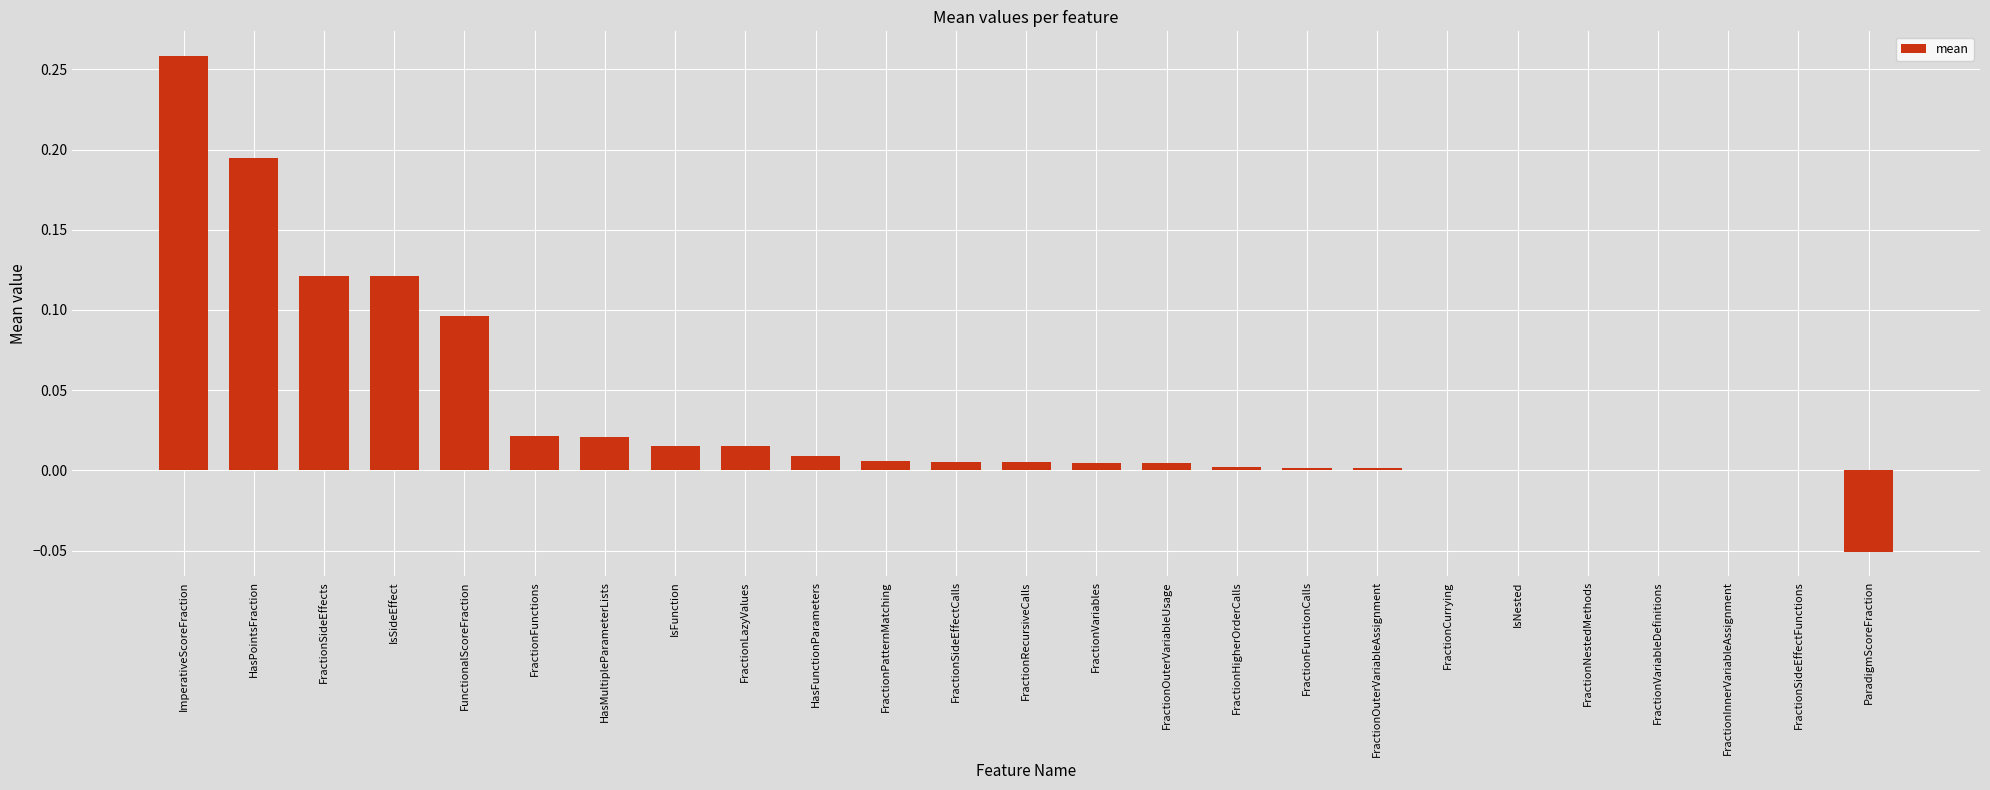

What is the sum of all values?

0.9